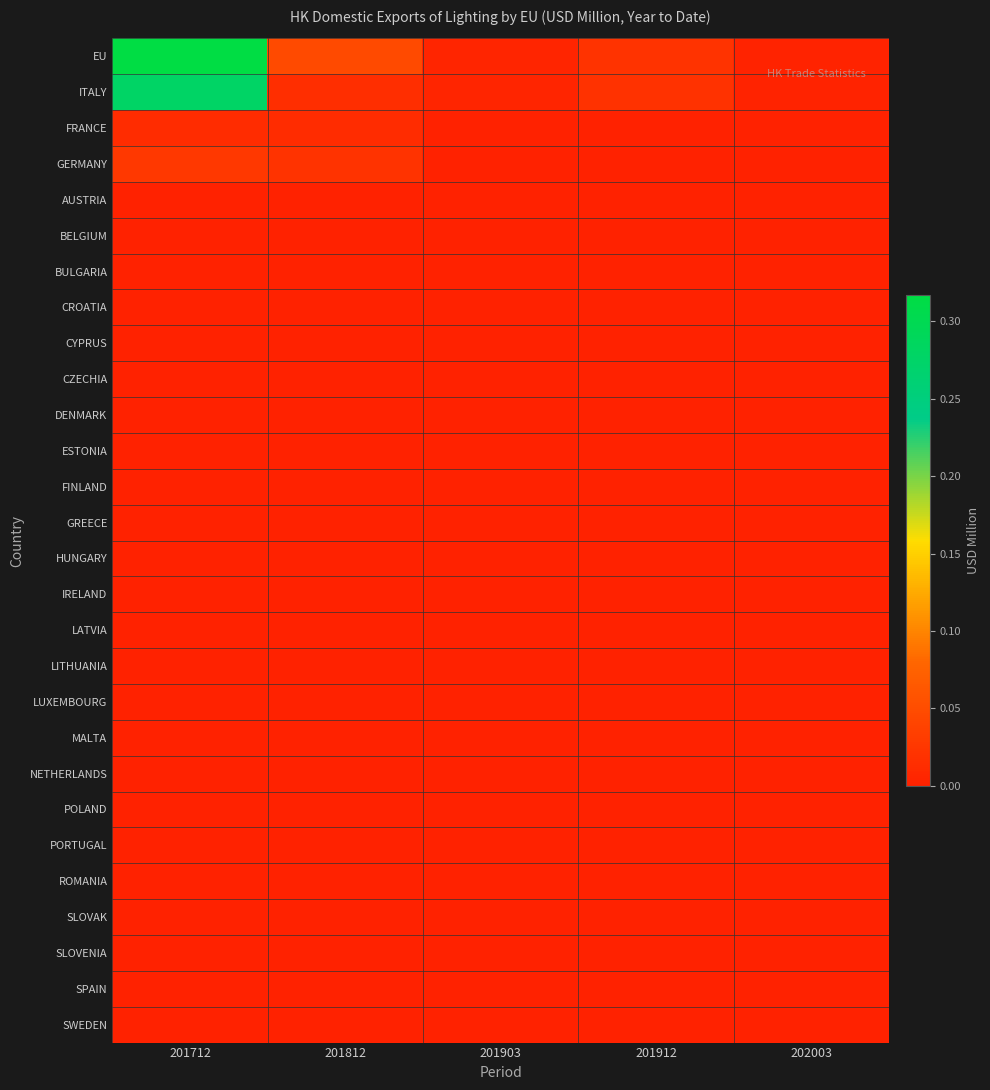

Rank the series by their maximum value, from lowest to highest.

AUSTRIA, BELGIUM, BULGARIA, CROATIA, CYPRUS, CZECHIA, DENMARK, ESTONIA, FINLAND, GREECE, HUNGARY, IRELAND, LATVIA, LITHUANIA, LUXEMBOURG, MALTA, NETHERLANDS, POLAND, PORTUGAL, ROMANIA, SLOVAK, SLOVENIA, SPAIN, SWEDEN, FRANCE, GERMANY, ITALY, EU